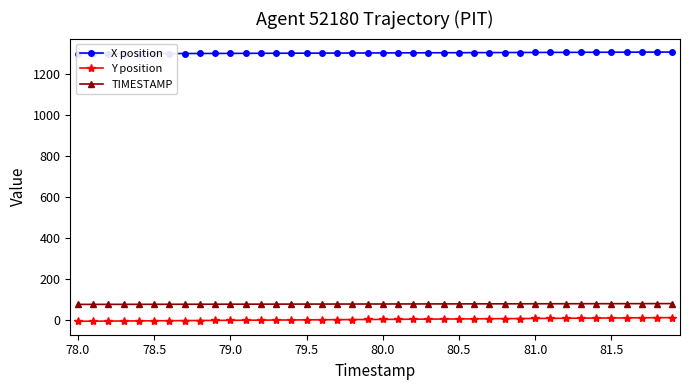

Is it true that Y position equals 4.9 at 80.0?

True